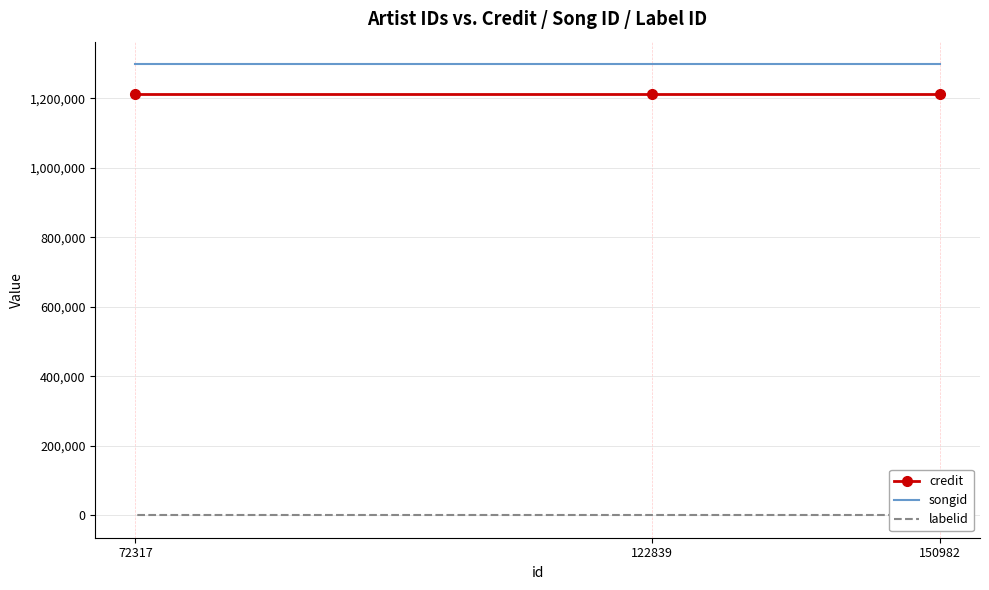

What is the sum of the songid values at 150982 and 122839?

2595742